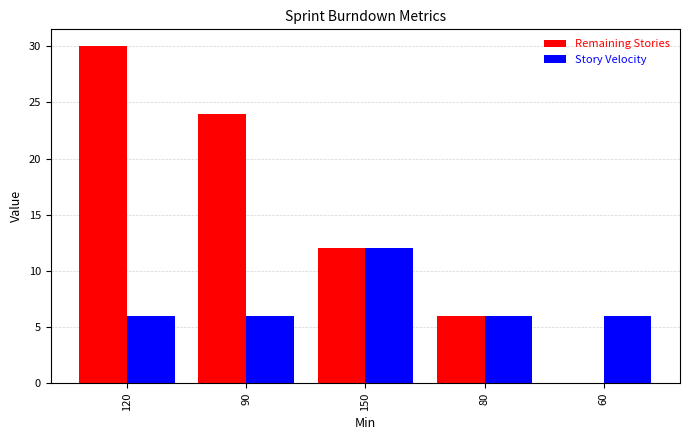

Reading right to left, transcribe all the data shown in this chart.

Remaining Stories: 60=0	80=6	150=12	90=24	120=30
Story Velocity: 60=6	80=6	150=12	90=6	120=6